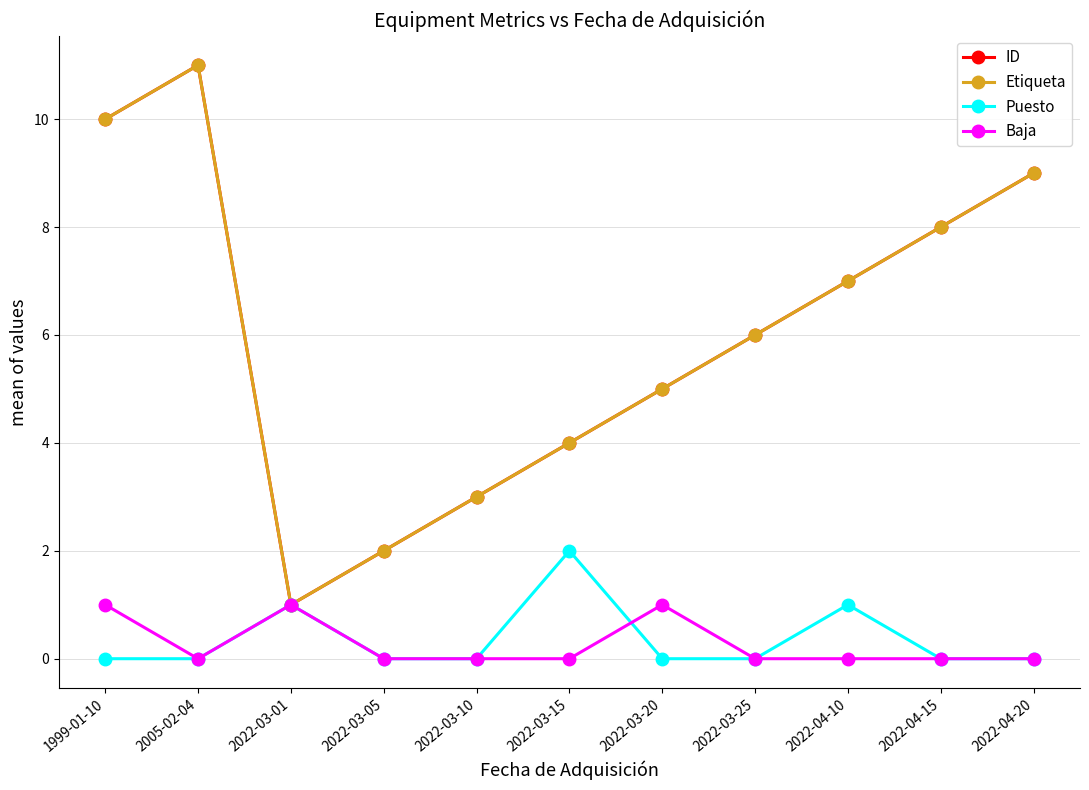

Read the Etiqueta value at 2022-03-20.

5